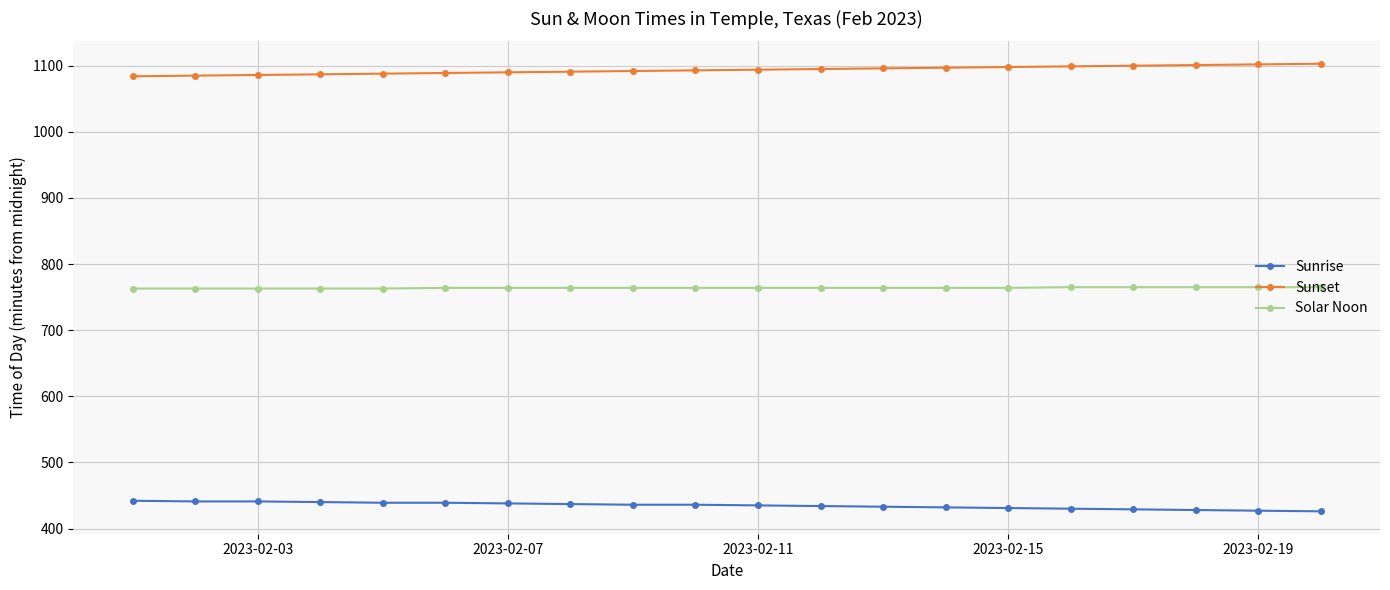

How many categories are shown in the chart?

20